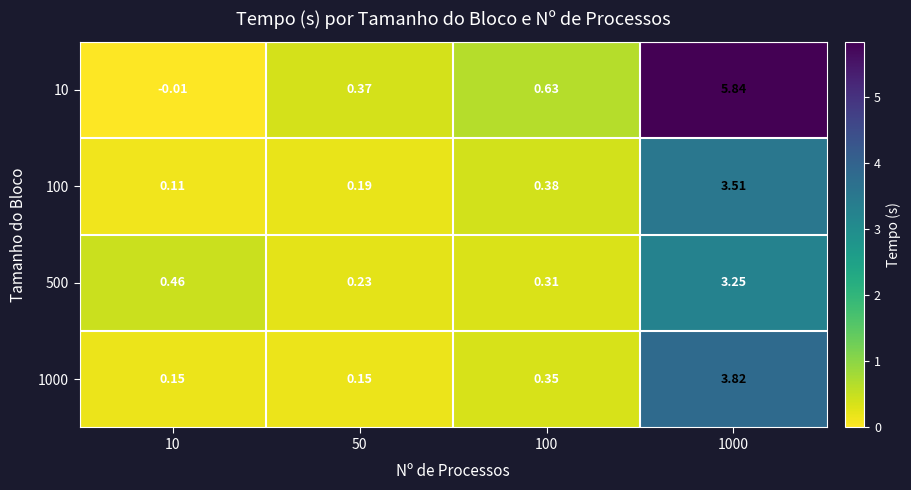

Is the value of 10 at 1000 greater than the value of 1000 at 100?

Yes